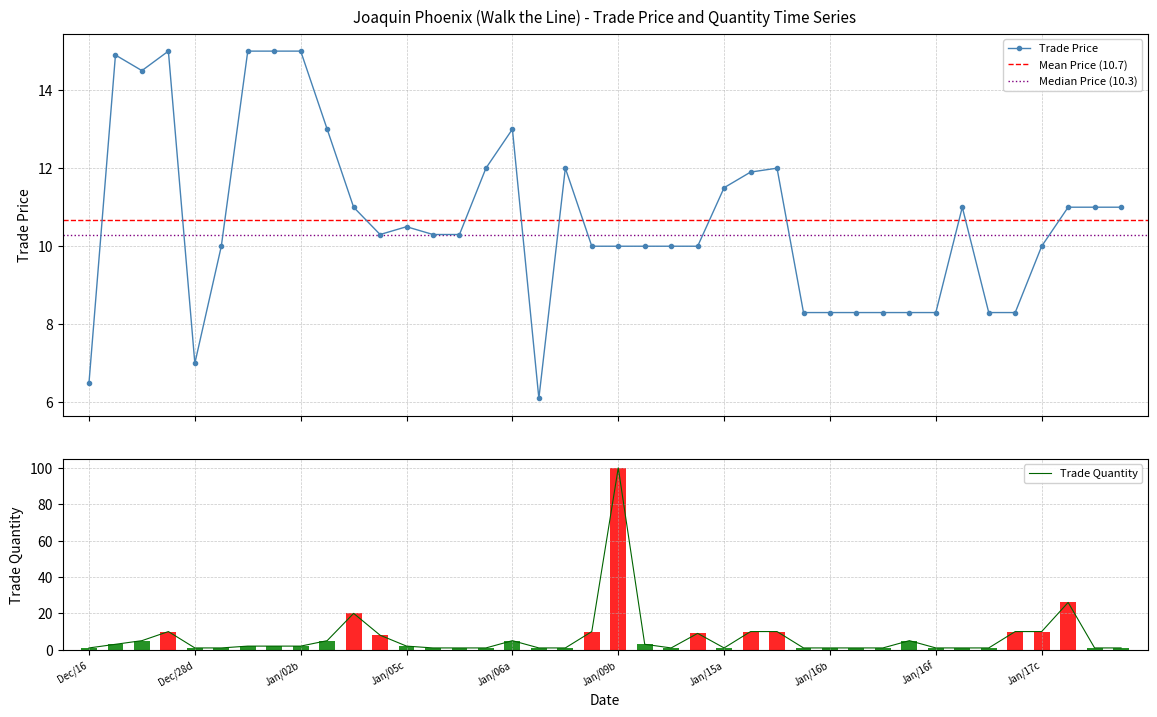

What is the value of the trade_price bar at the 39th from the left?

11.0